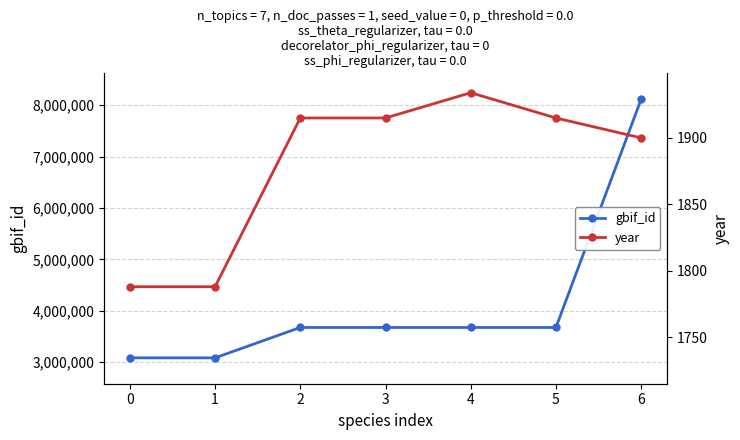

What is the average value of the year series?

1879